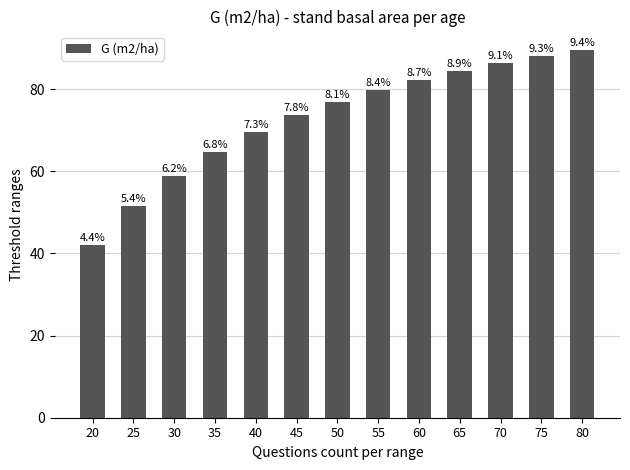

Does the chart contain any negative values?

No